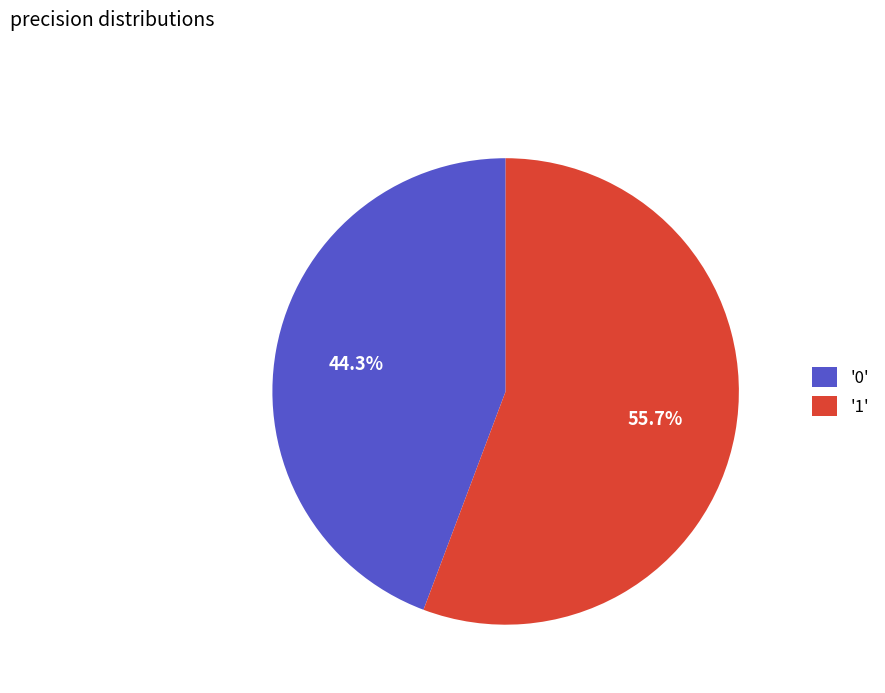

Rank the categories by value from lowest to highest.

'0', '1'